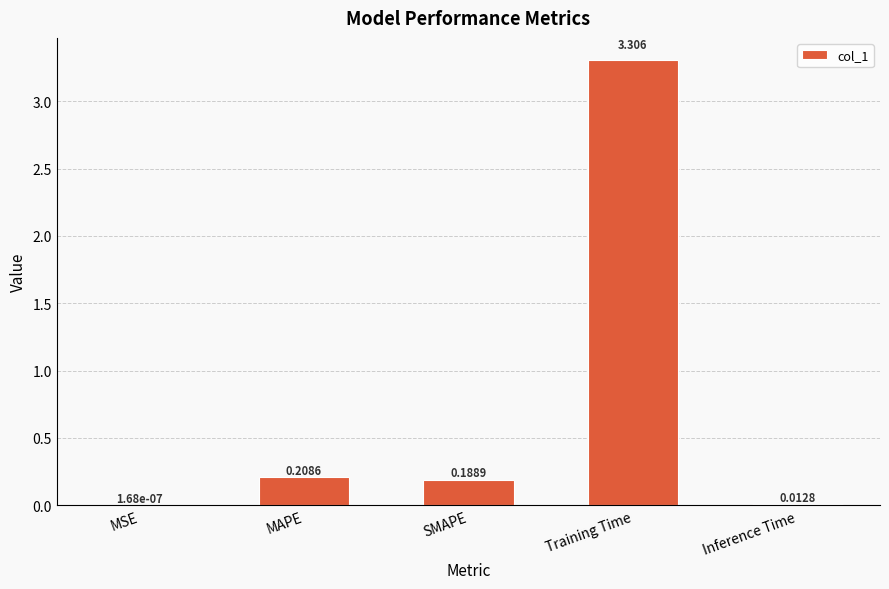

Between SMAPE and MAPE, which is larger?

MAPE